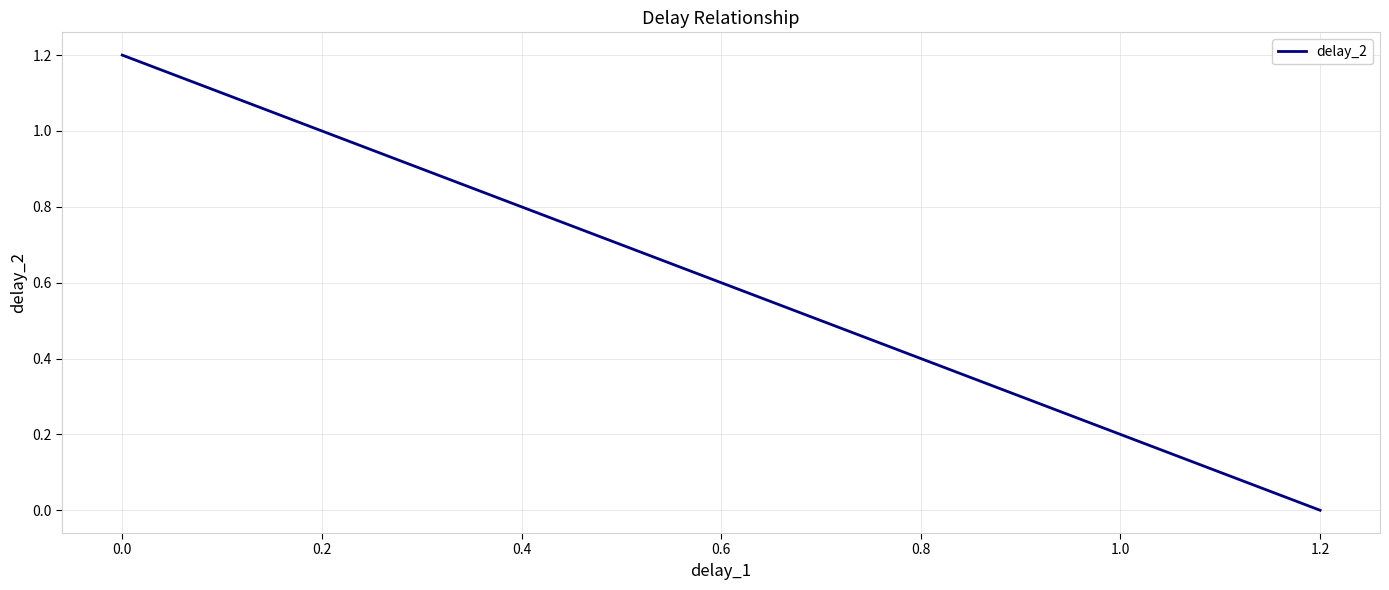

Rank the categories by value from lowest to highest.

1.2, 0.8, 0.4, 0.0